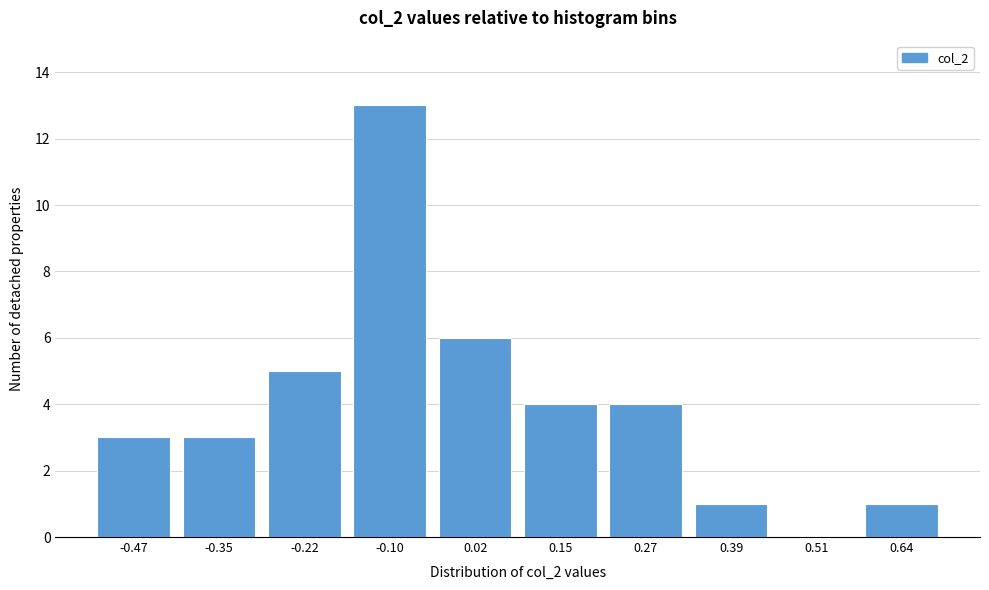

Reading right to left, list all the values displayed in this chart.

0.64=1	0.51=0	0.39=1	0.27=4	0.15=4	0.02=6	-0.10=13	-0.22=5	-0.35=3	-0.47=3